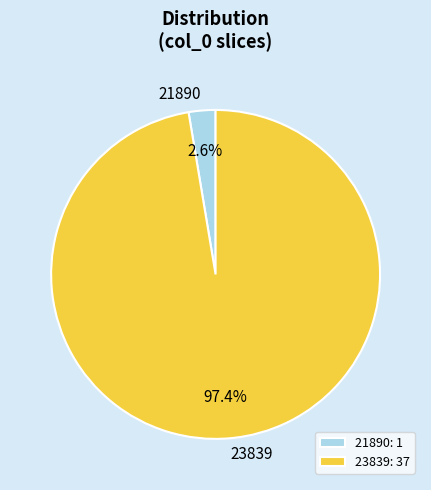

To the nearest percent, what portion does 23839 represent?

97%